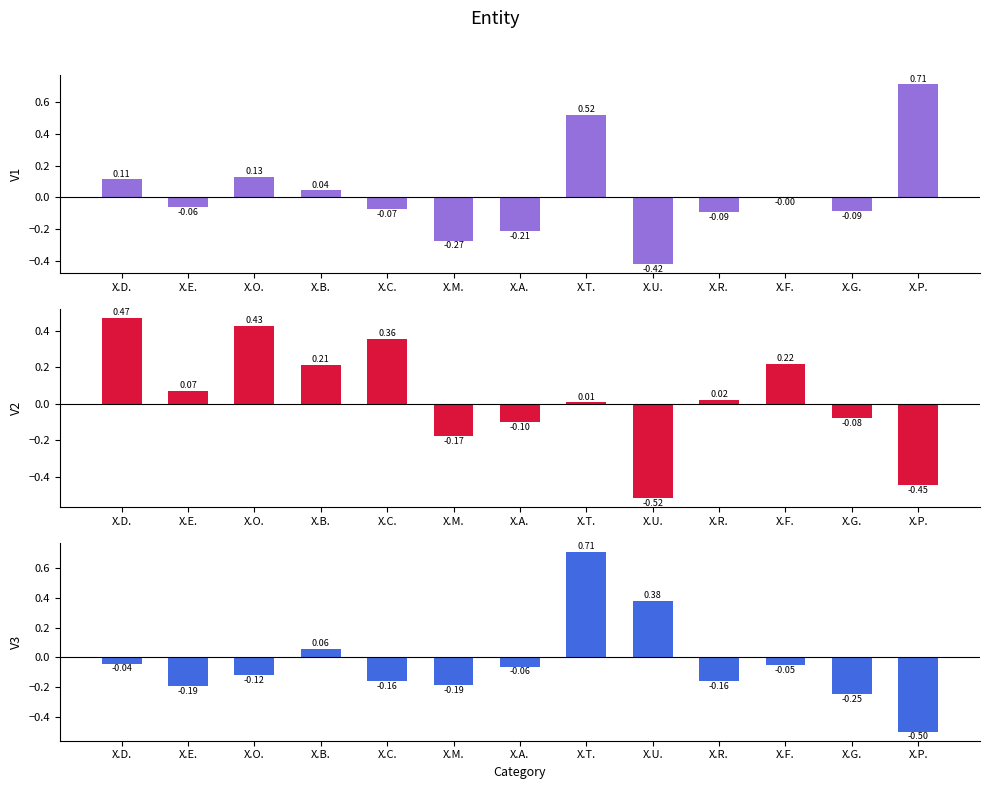

What is the approximate value of V1 at X.T.?

0.5